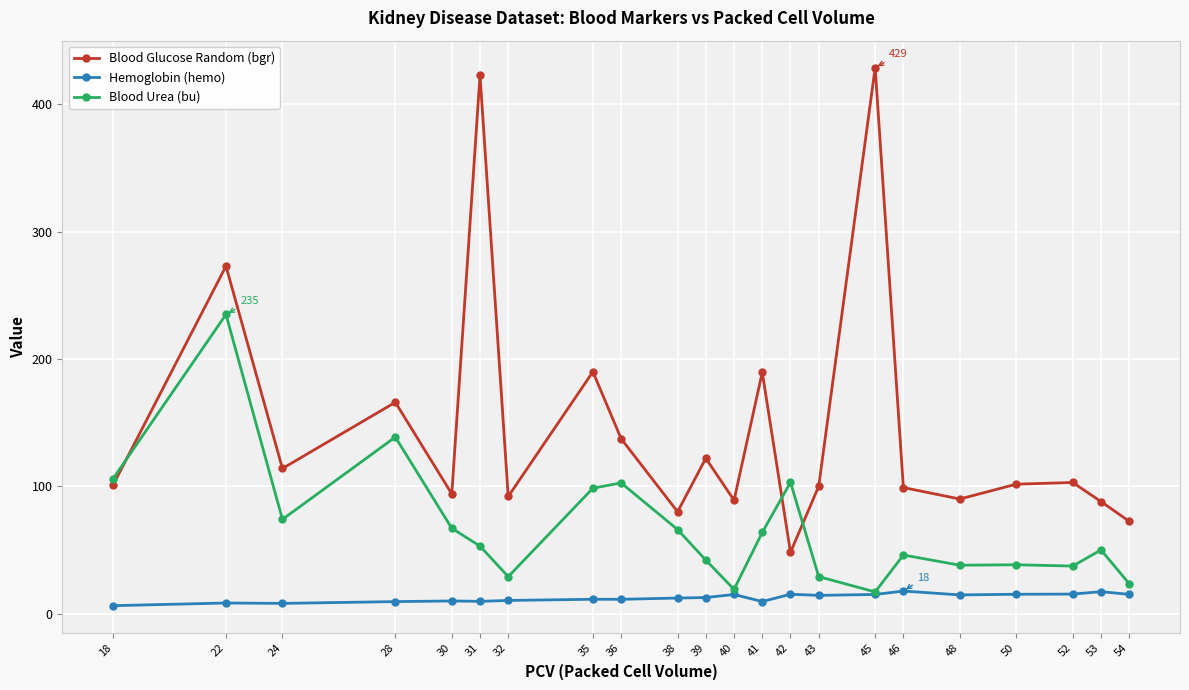

What is the difference between the highest and lowest values at 52?

87.7